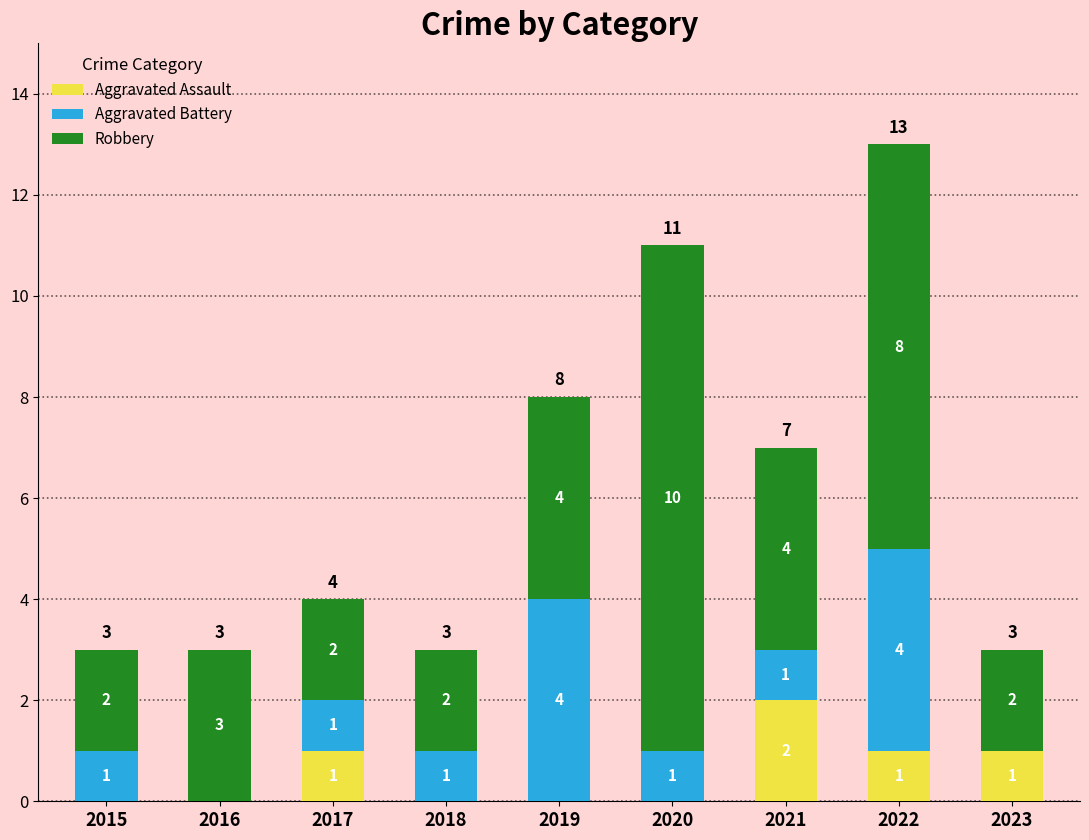

Count the number of categories in the chart.

9